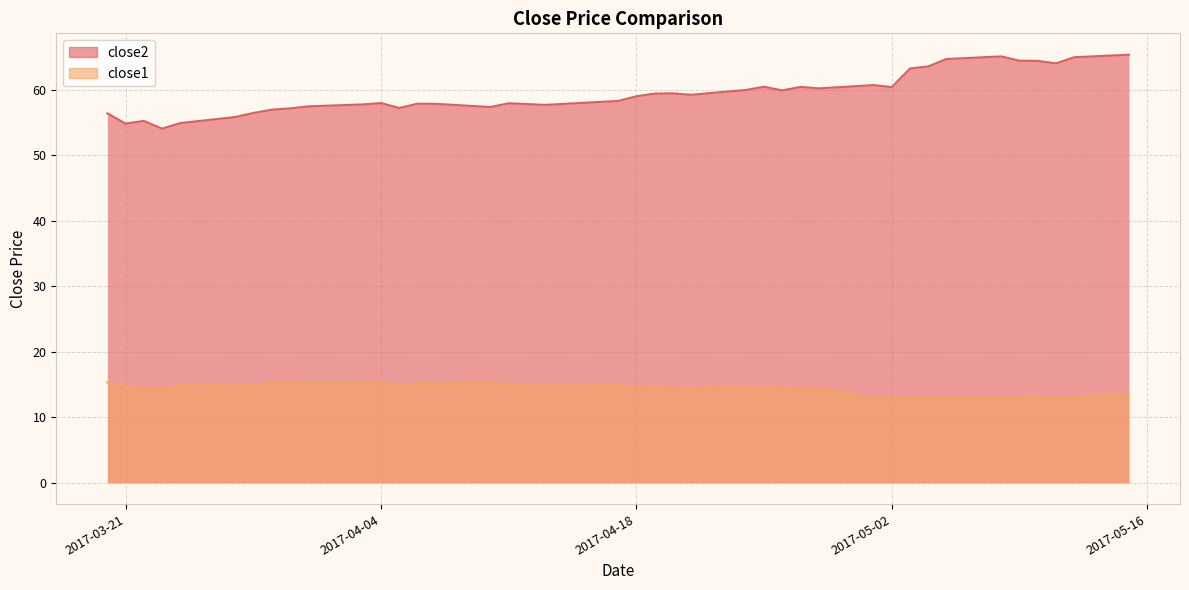

What is the highest value of the close2 series?

65.4